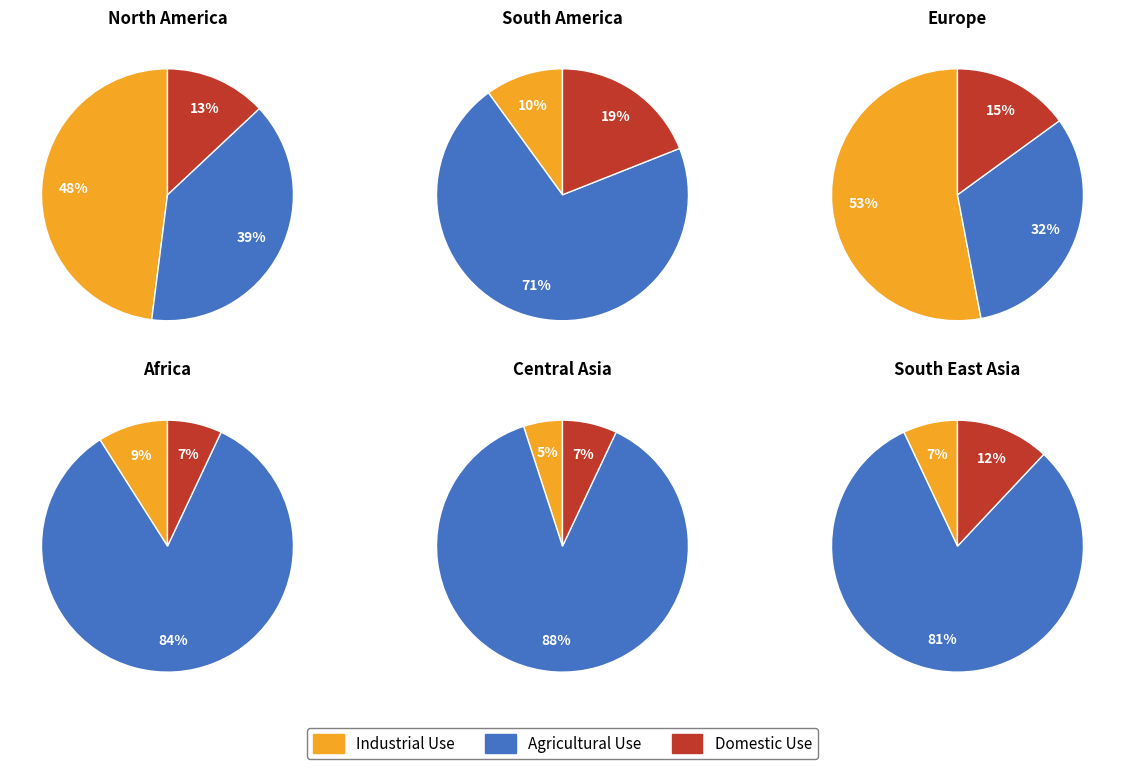

Which series changed the most between 2 and 3?

Agricultural Use